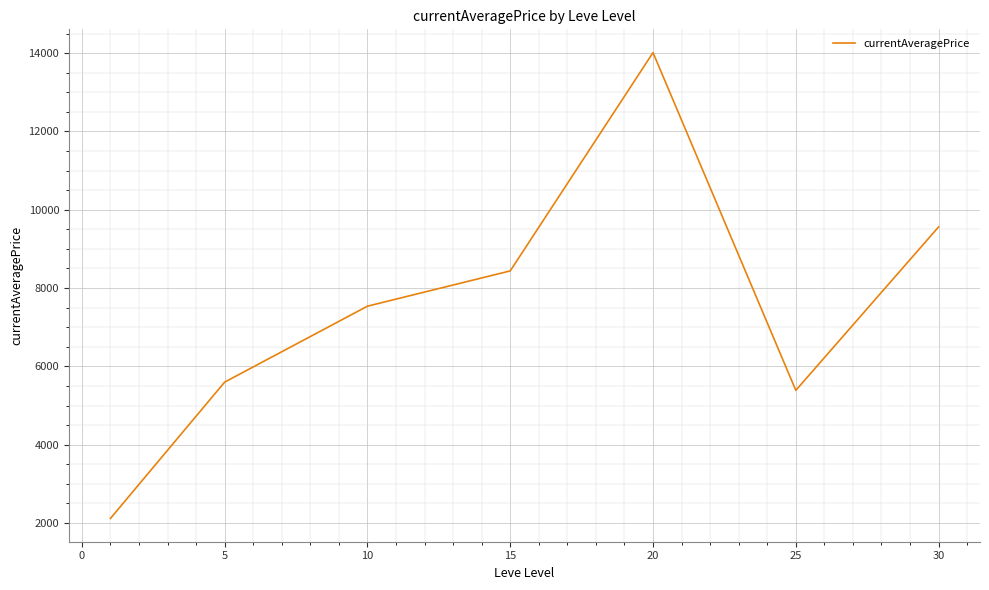

How many interior local peaks (higher than both neighbors) does the data have?

1